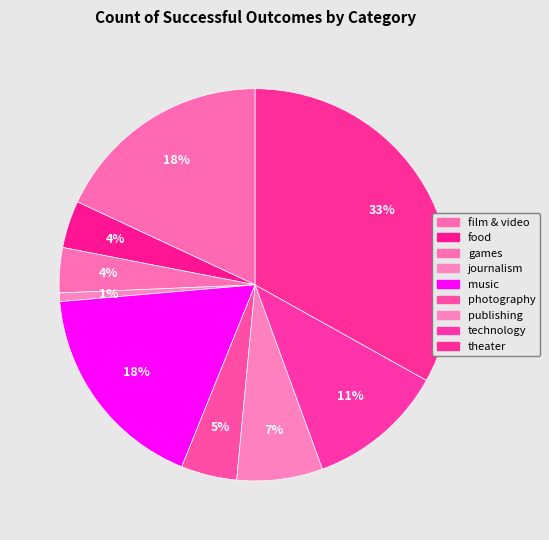

To the nearest percent, what percentage of the pie is music?

18%